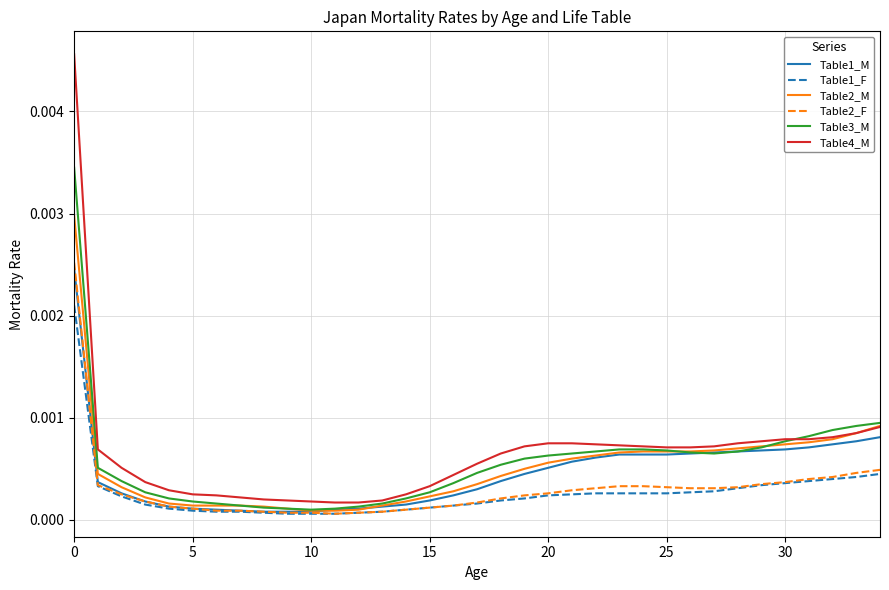

Which series has the widest spread of values?

Table4_M